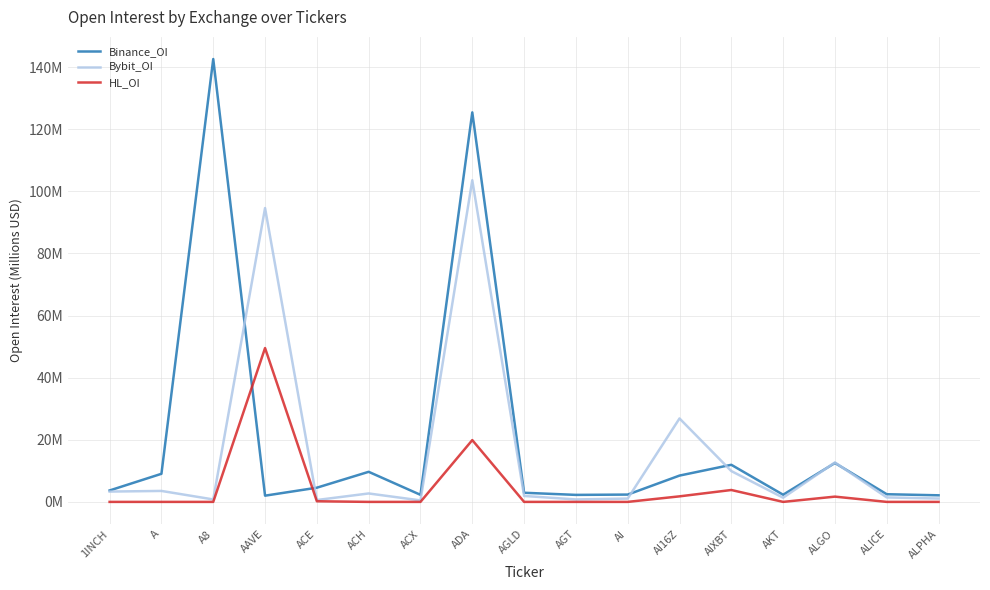

How many intersections are there between Bybit_OI and Binance_OI?

6